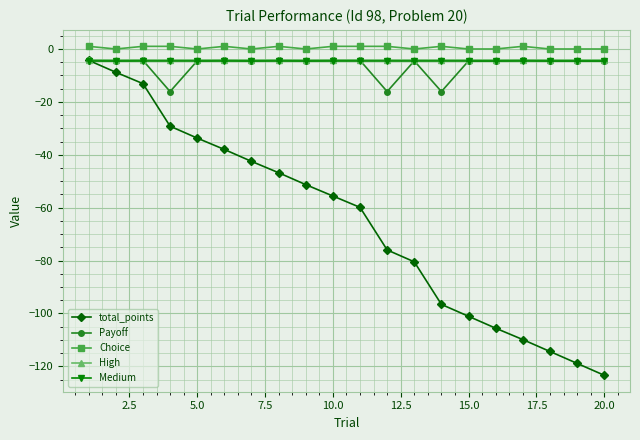

True or false: Payoff and Choice cross at least once.

False